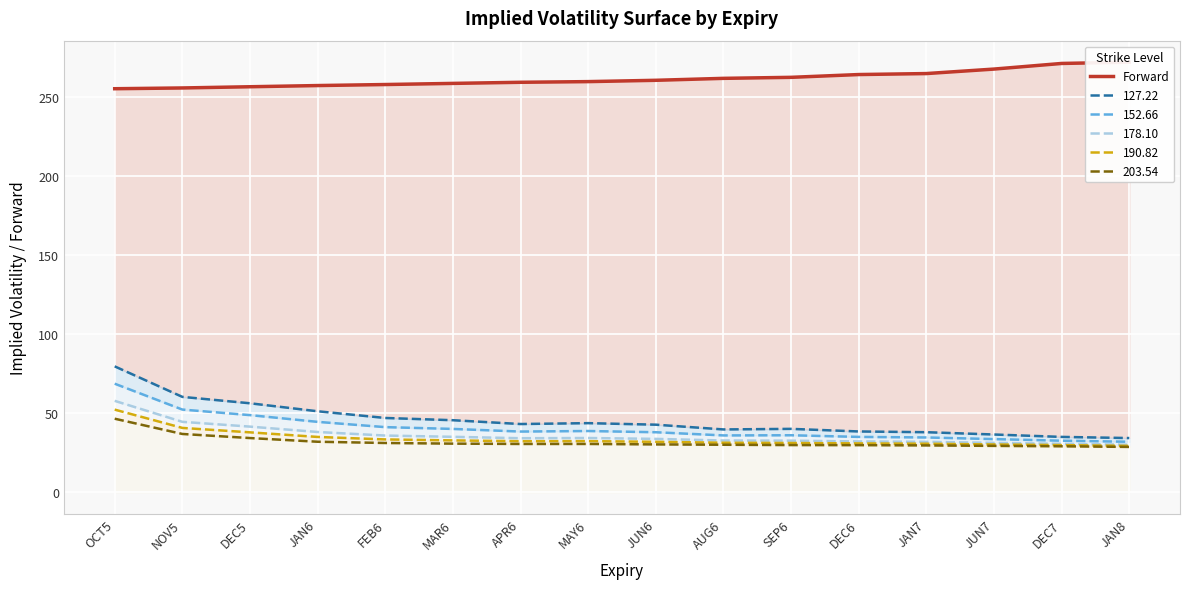

List the labels in order of value, smallest first.

OCT5, NOV5, DEC5, JAN6, FEB6, MAR6, APR6, MAY6, JUN6, AUG6, SEP6, DEC6, JAN7, JUN7, DEC7, JAN8